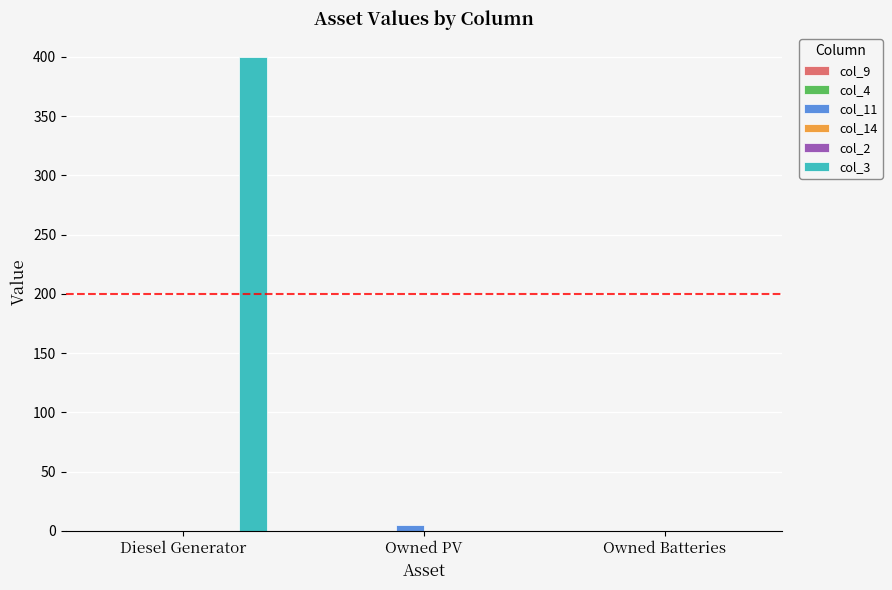

How many values in col_3 are above zero?

1